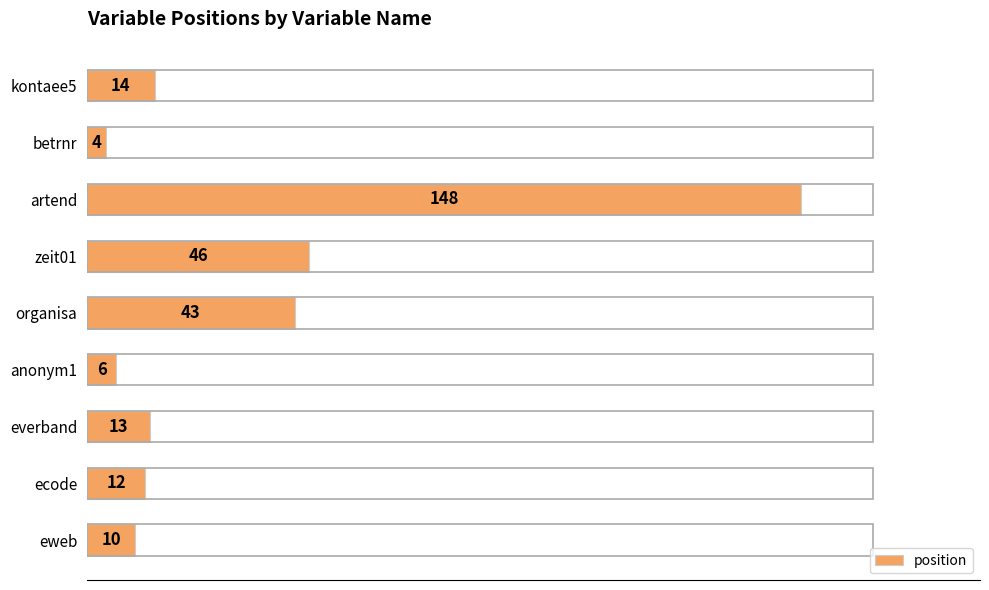

What is the average value?

33